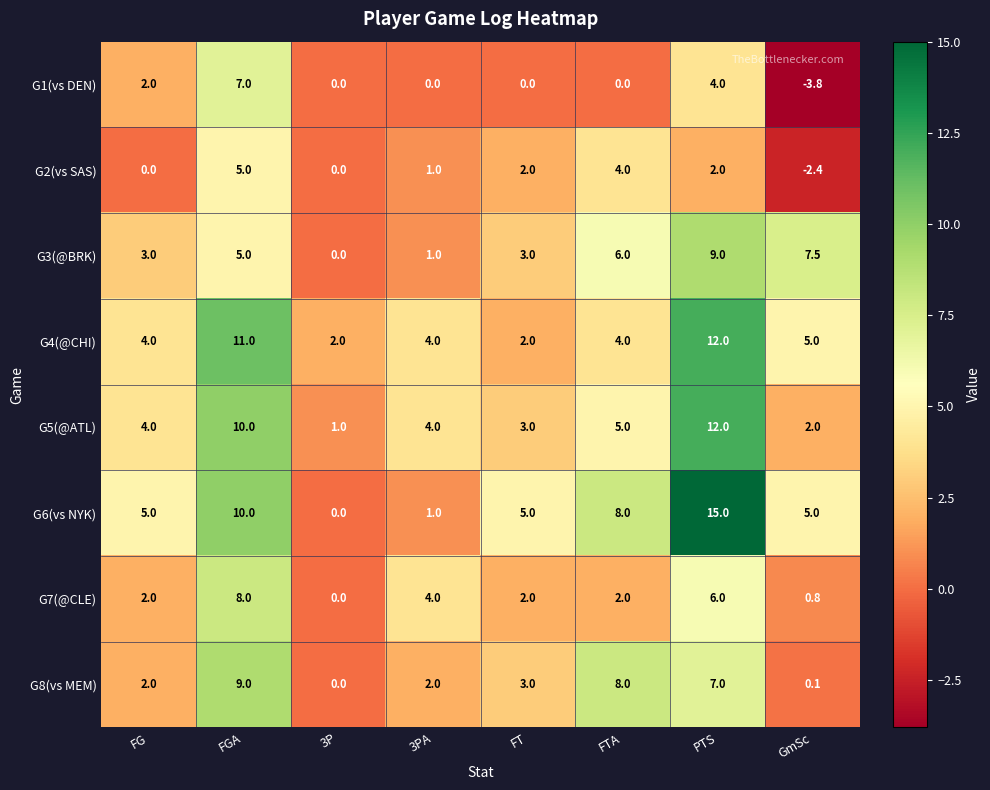

What is the difference between the maximum and minimum values in the G5(@ATL) series?

11.0